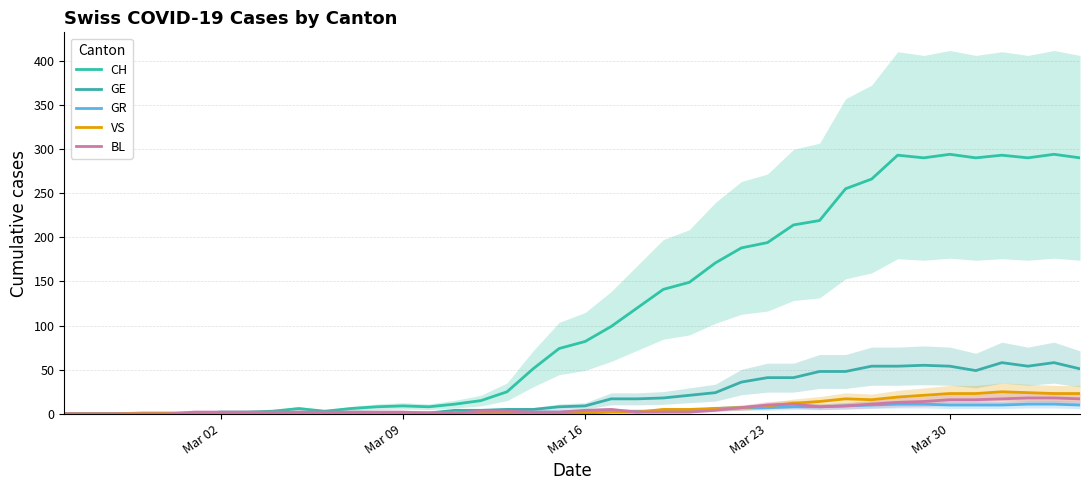

How many data points in CH are above 82?

19